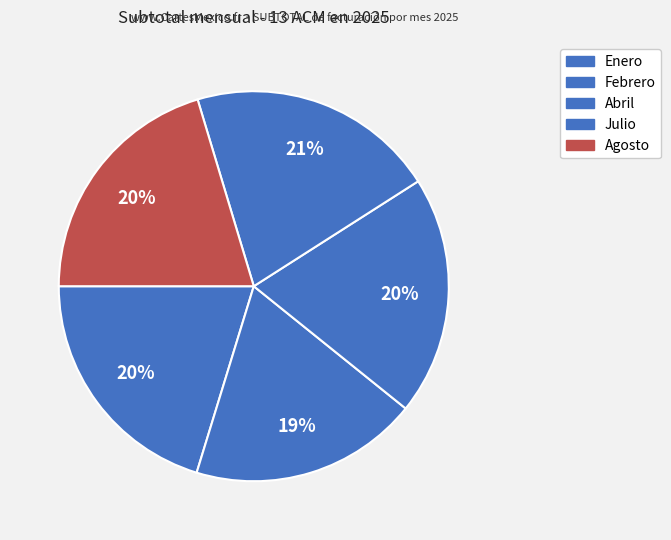

What percentage is the Julio slice, to the nearest percent?

21%